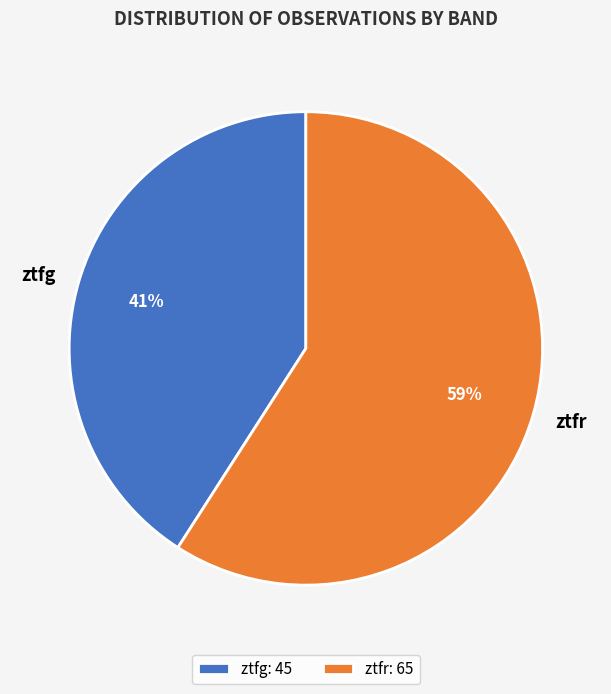

True or false: ztfg accounts for 29% of the total.

False